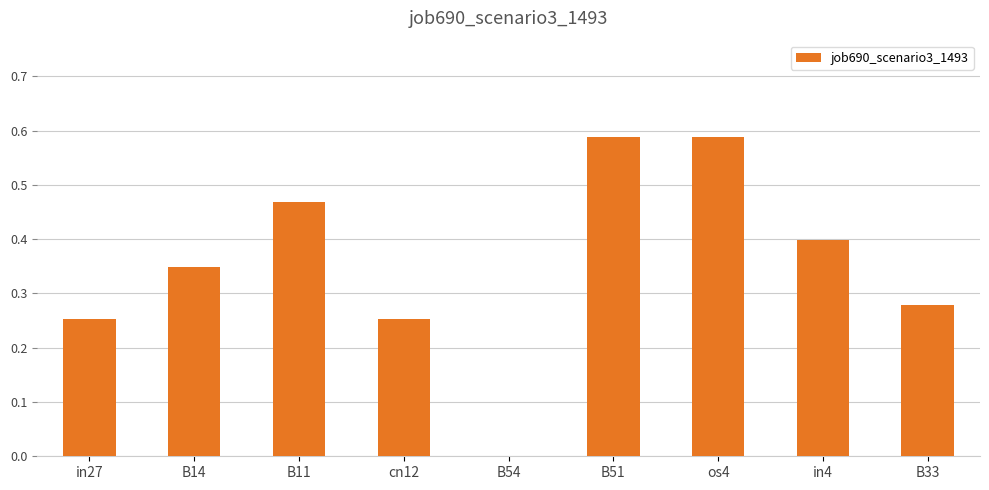

How many values are above zero?

8